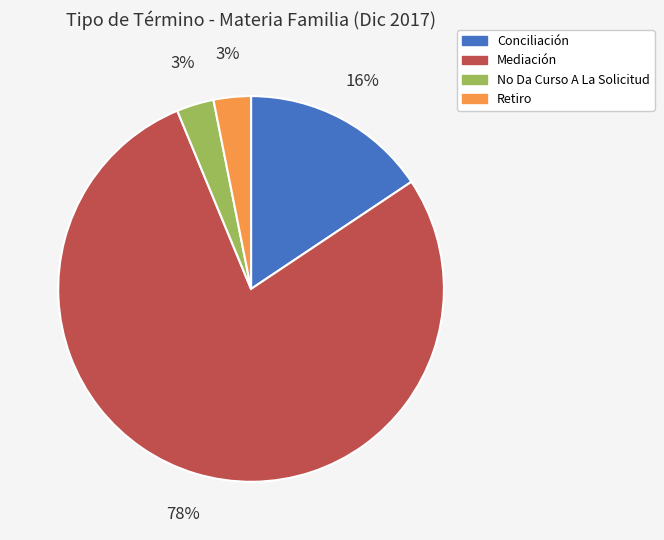

Which category has the biggest portion of the pie?

Mediación